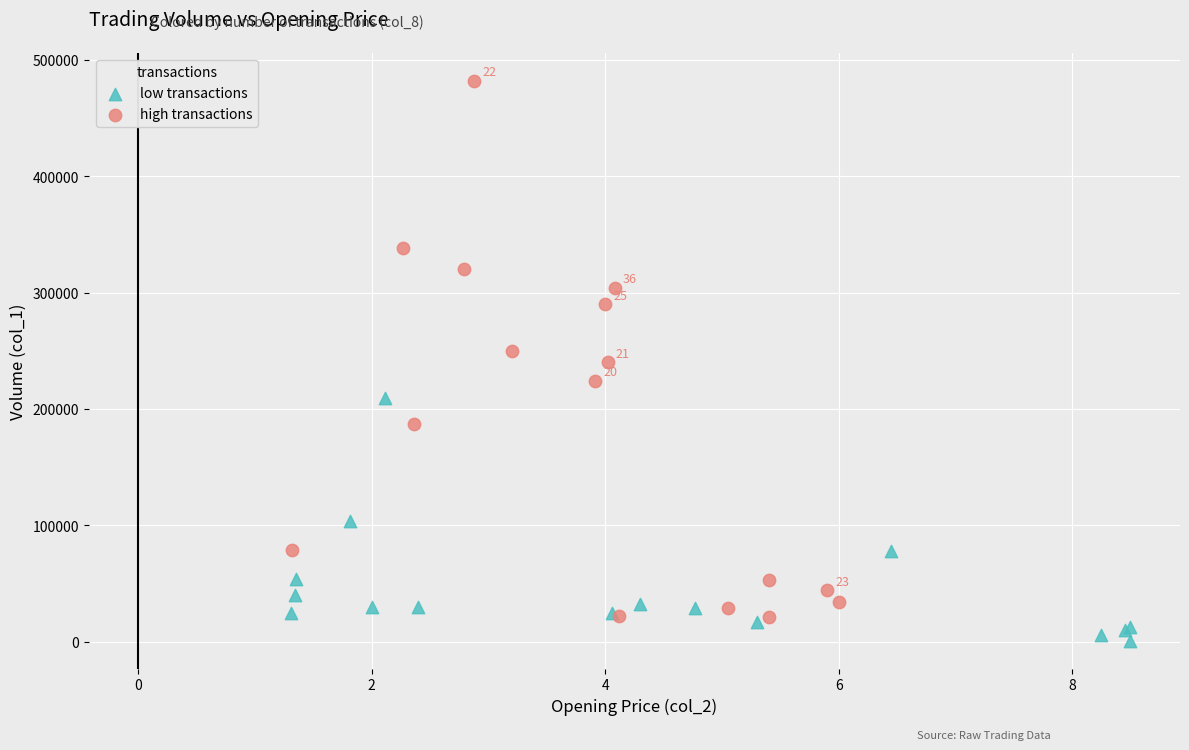

Which series reaches the maximum Y coordinate?

high transactions